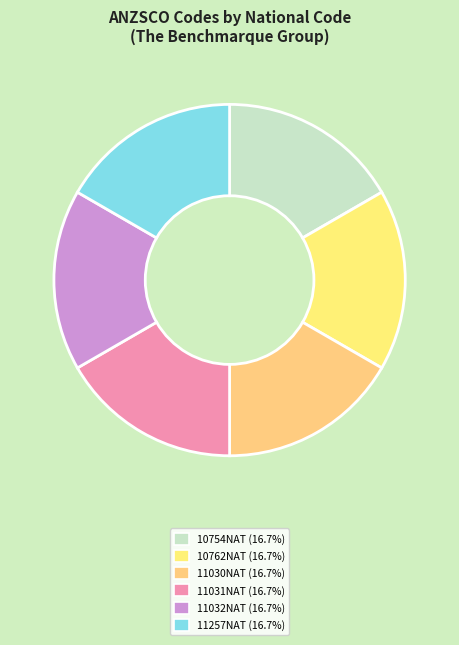

Does any single category account for the majority?

No